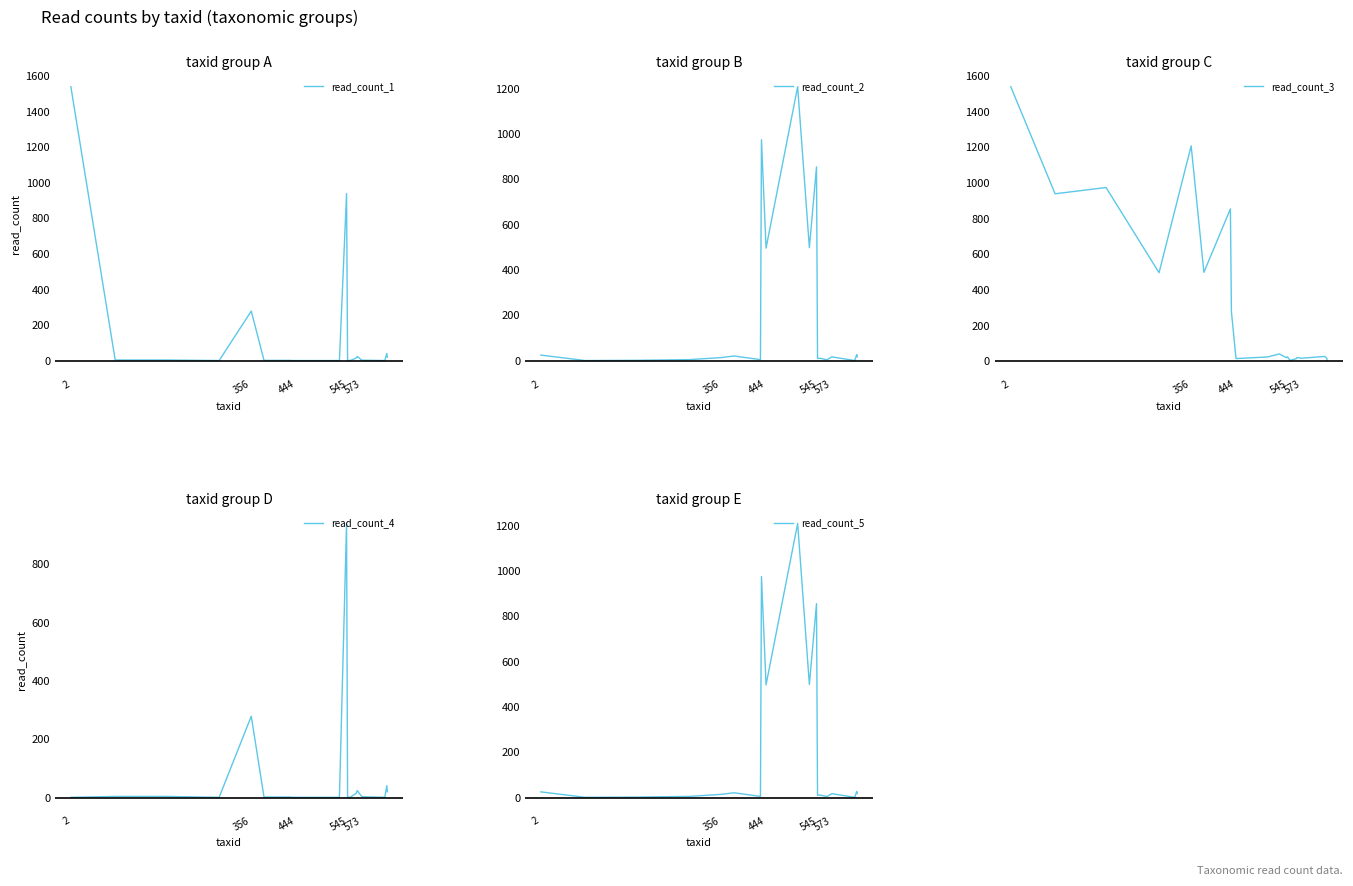

Which series has the largest total across all categories?

read_count_3